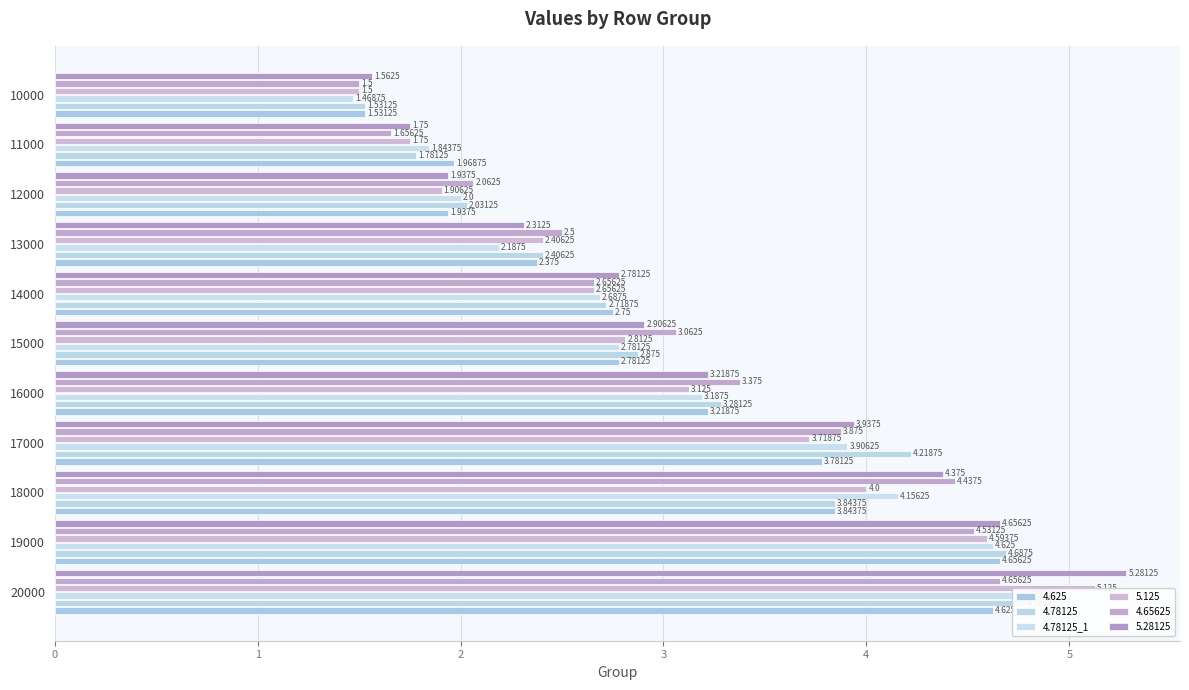

The chart shows a value of 3.2 at 4. True or false?

True